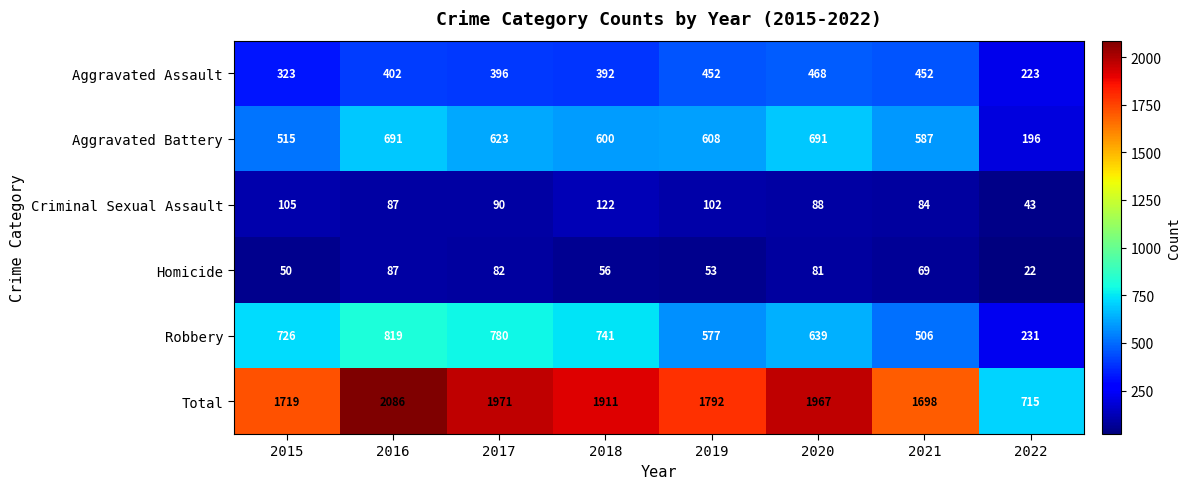

The value of Robbery at 2018 is 741. True or false?

True